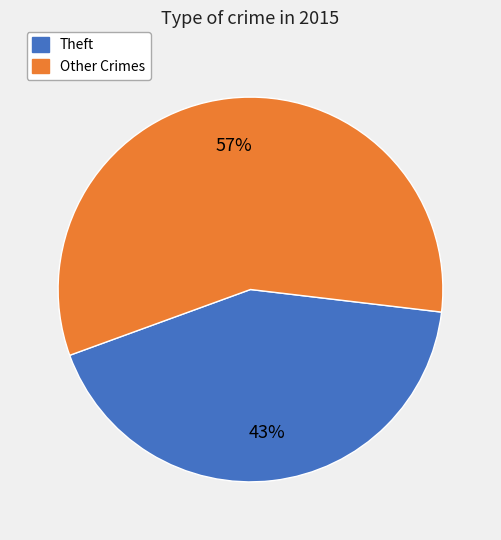

Is there any slice that represents more than half of the pie?

Yes